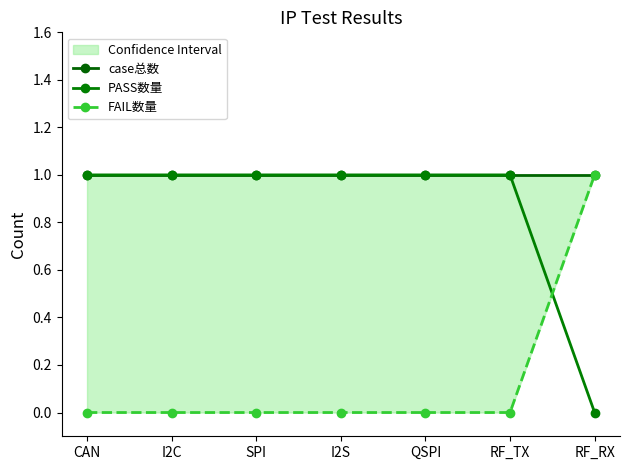

List the series in order of their overall mean, lowest first.

FAIL数量, PASS数量, case总数